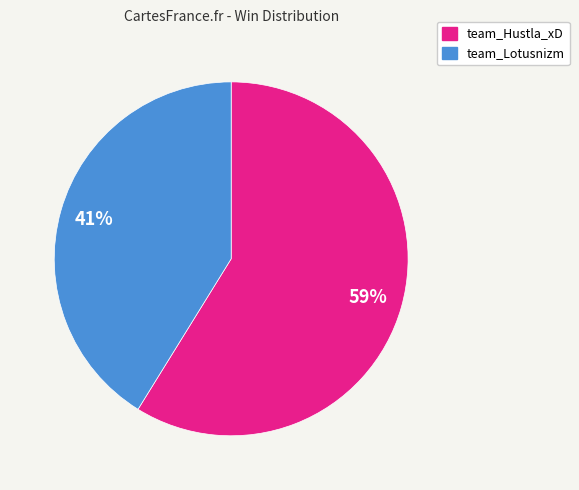

True or false: team_Hustla_xD accounts for 73% of the total.

False